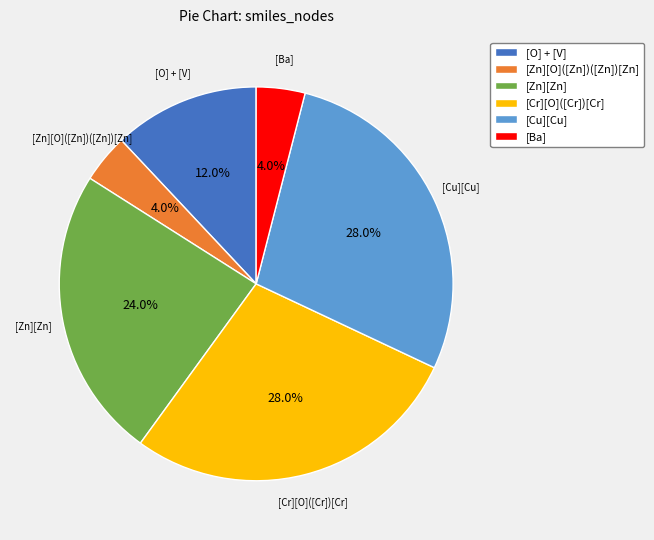

Approximately how many times larger is the value at [O] + [V] compared to [Zn][Zn]?

0.5